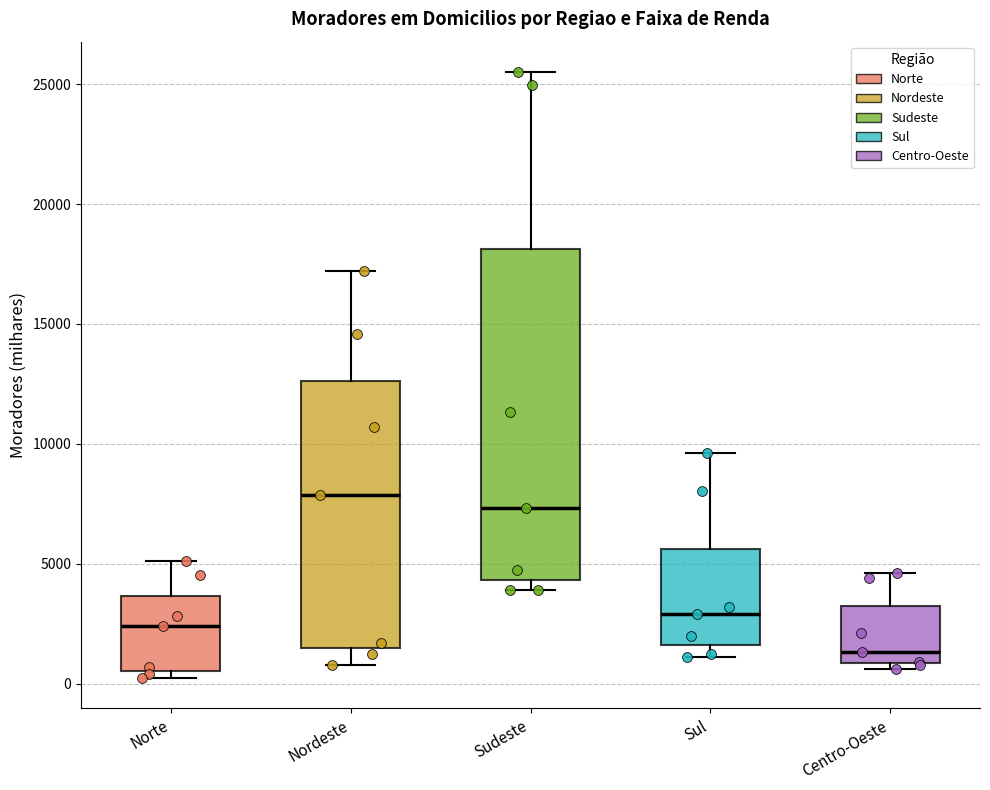

Reading left to right, read every box against the y-axis: the position of its median line, the range the box covers, and the ends of its whiskers. The values are not printed on the chart, so give them approximately, as read against the axis.

Norte: median 2500, box 500 to 3500, whiskers 0 to 5000
Nordeste: median 8000, box 1500 to 12500, whiskers 1000 to 17000
Sudeste: median 7500, box 4500 to 18000, whiskers 4000 to 25500
Sul: median 3000, box 1500 to 5500, whiskers 1000 to 9500
Centro-Oeste: median 1500, box 1000 to 3000, whiskers 500 to 4500